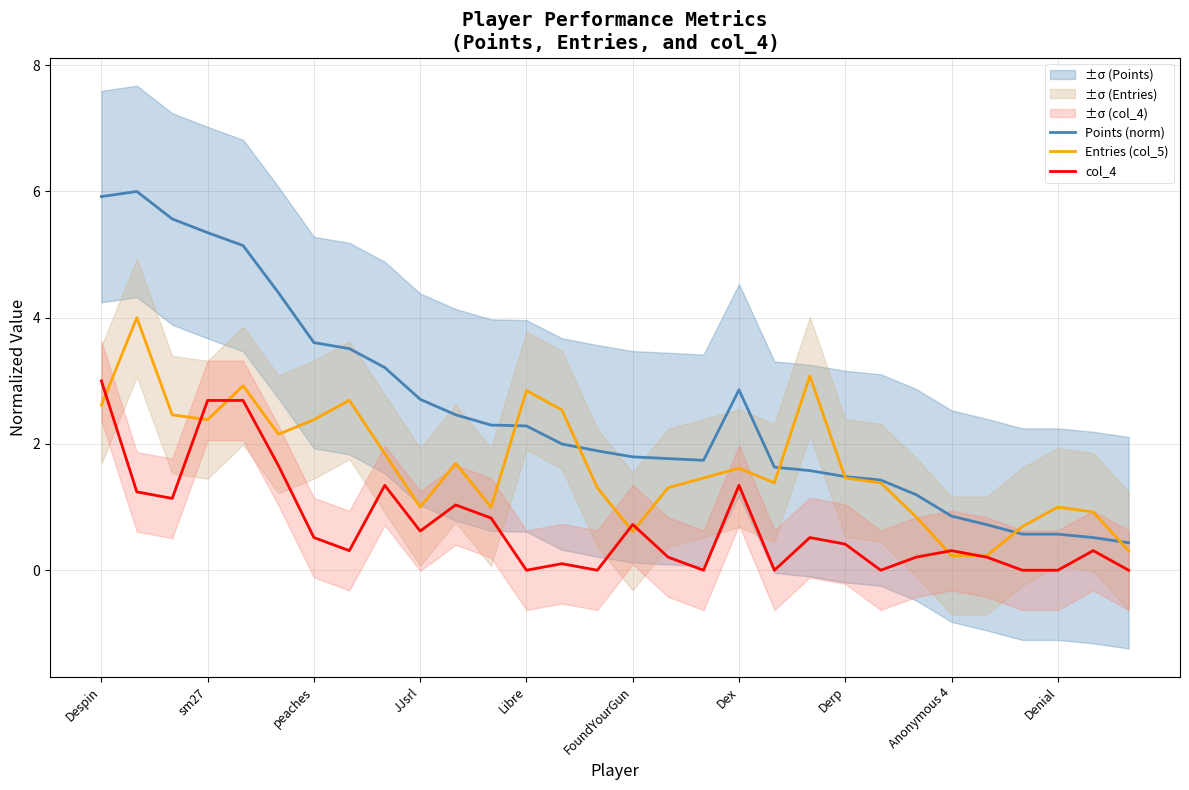

True or false: Points (norm) and col_4 cross at least once.

False